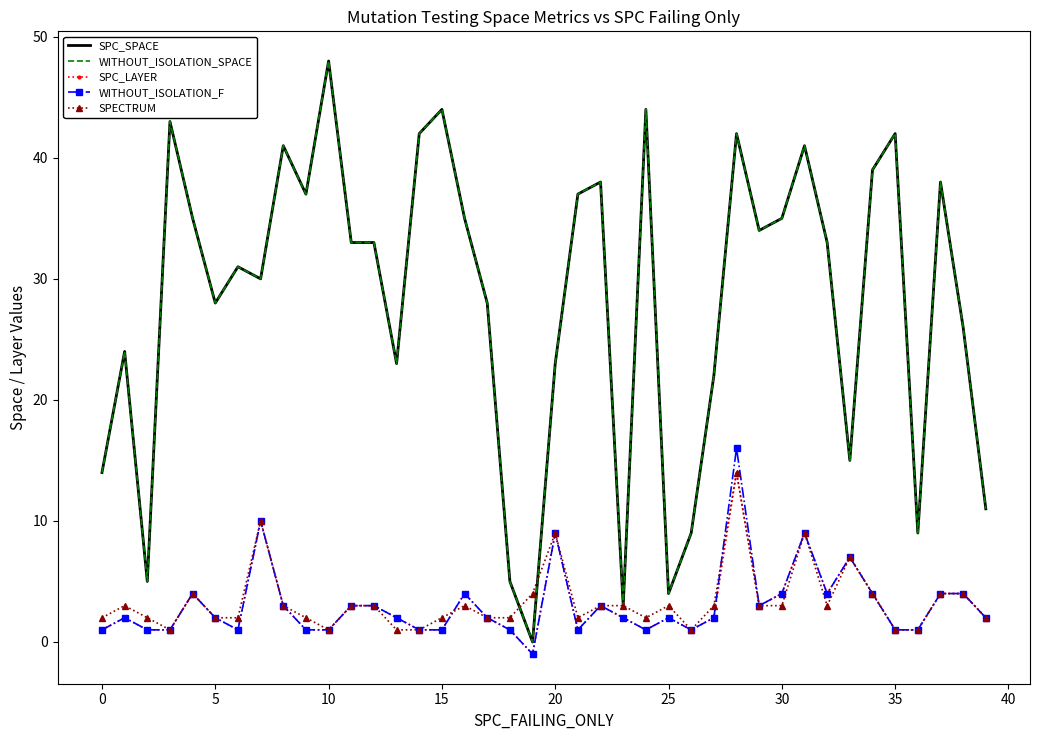

Which series has the widest spread of values?

SPC_SPACE